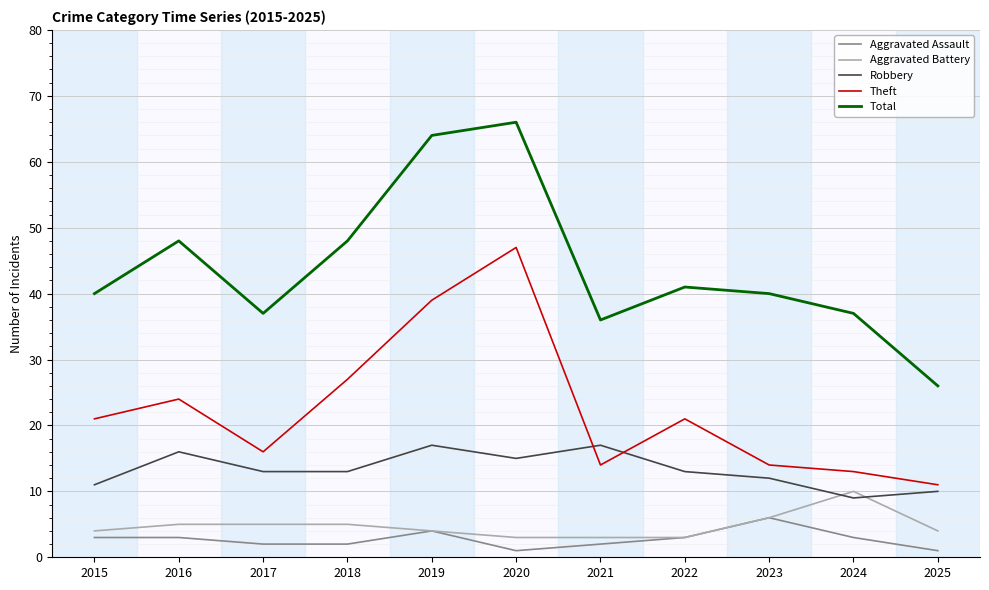

What is the total value across all series at 2017?

73